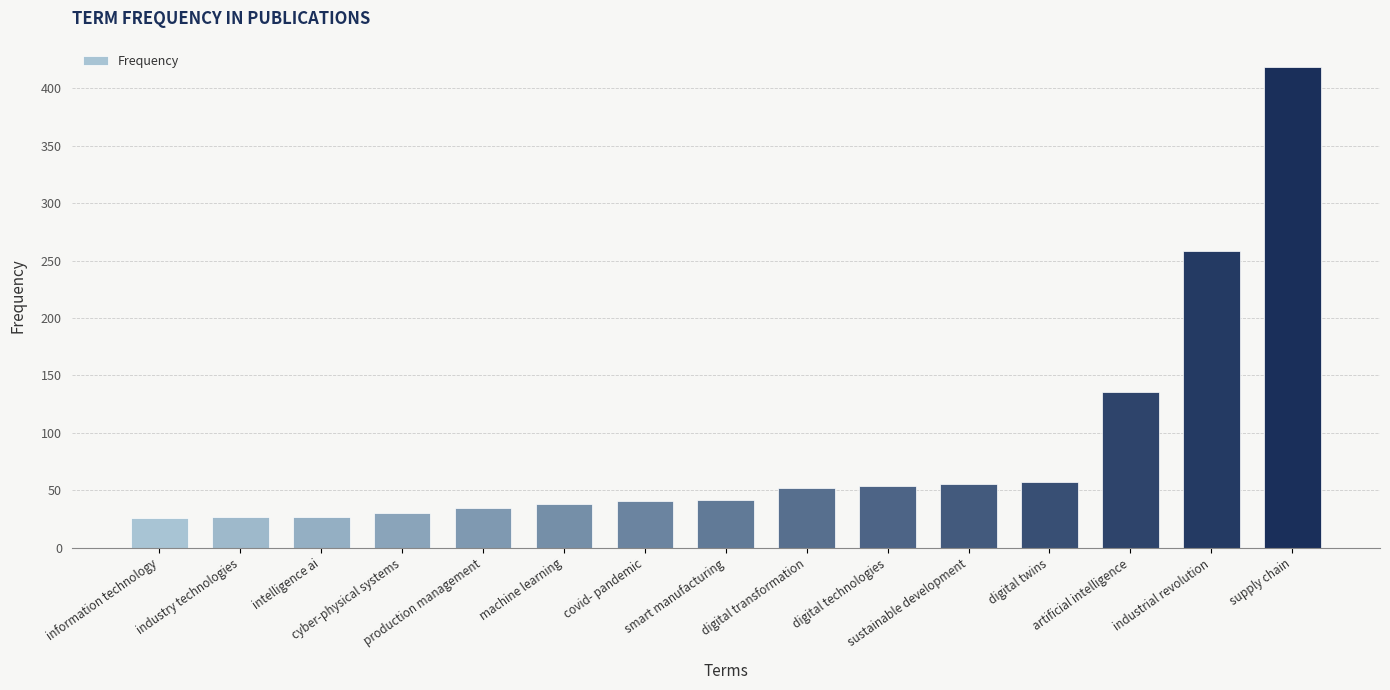

What is the difference between the second highest and minimum values?

232